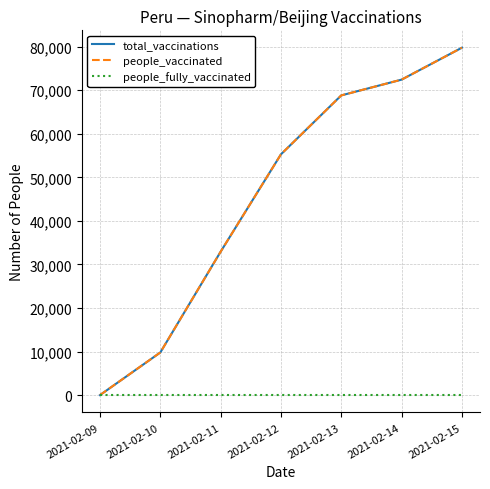

What is the maximum value shown in the chart?

79763